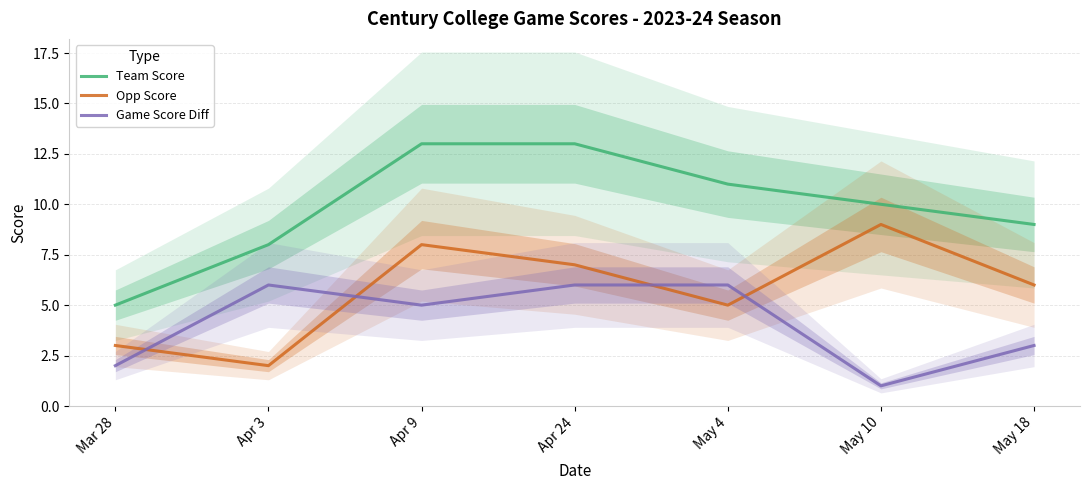

Is the value of Game Score Diff at May 10 greater than the value of Team Score at May 4?

No